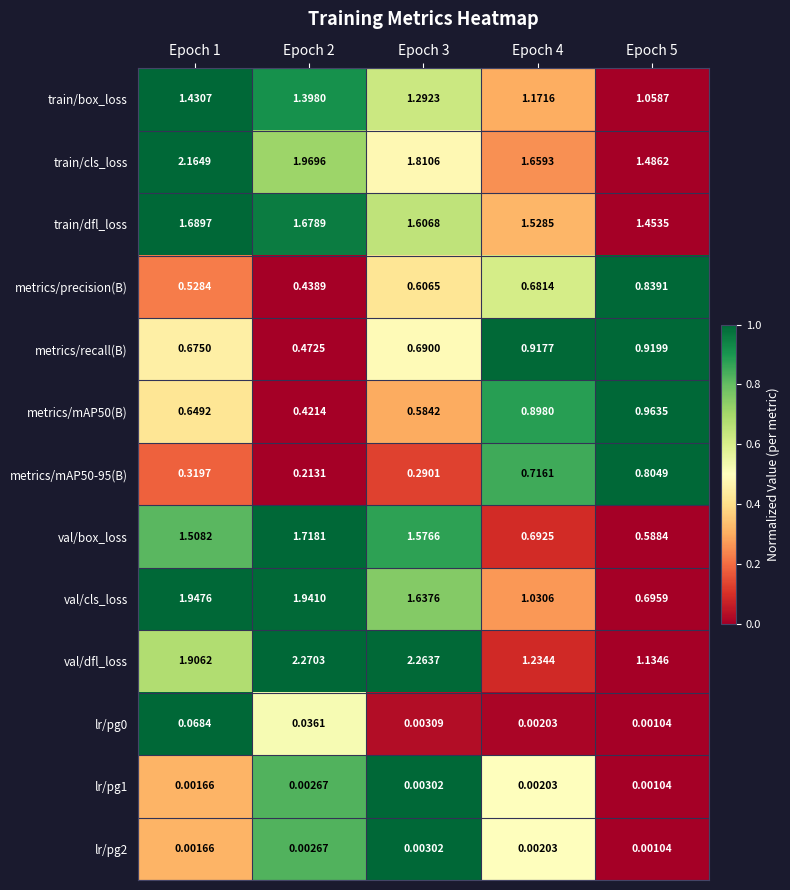

Is the value of lr/pg1 at Epoch 3 greater than the value of val/cls_loss at Epoch 5?

No